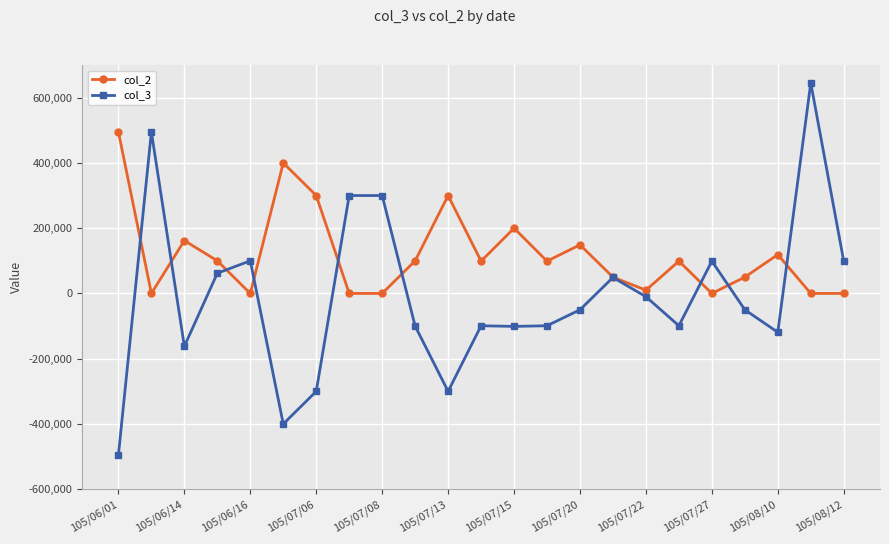

What are all the series names shown in the legend?

col_2, col_3